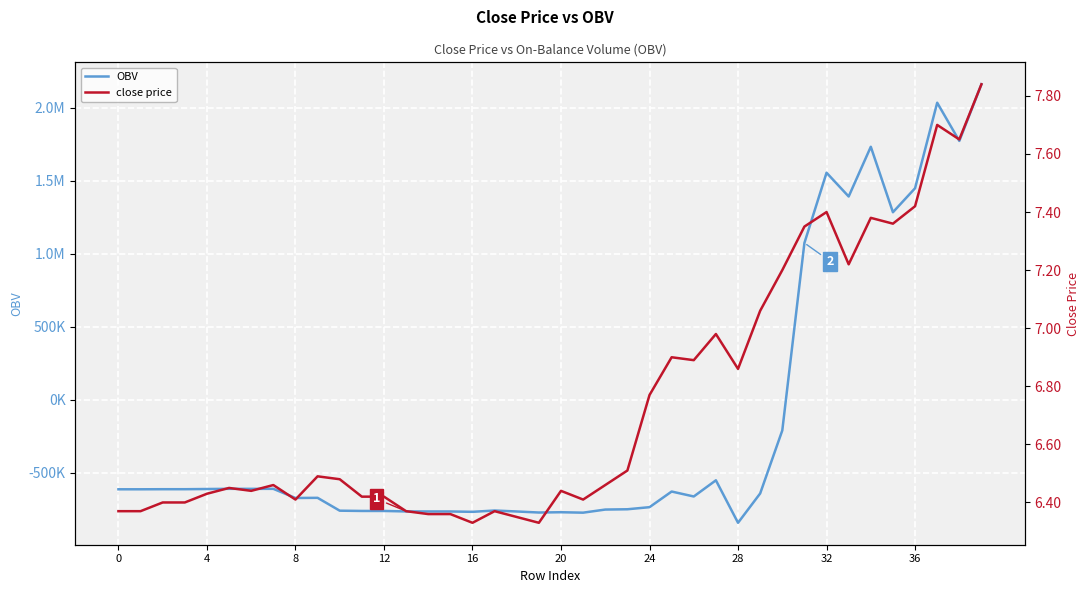

What is the sum of all close values?

269.8